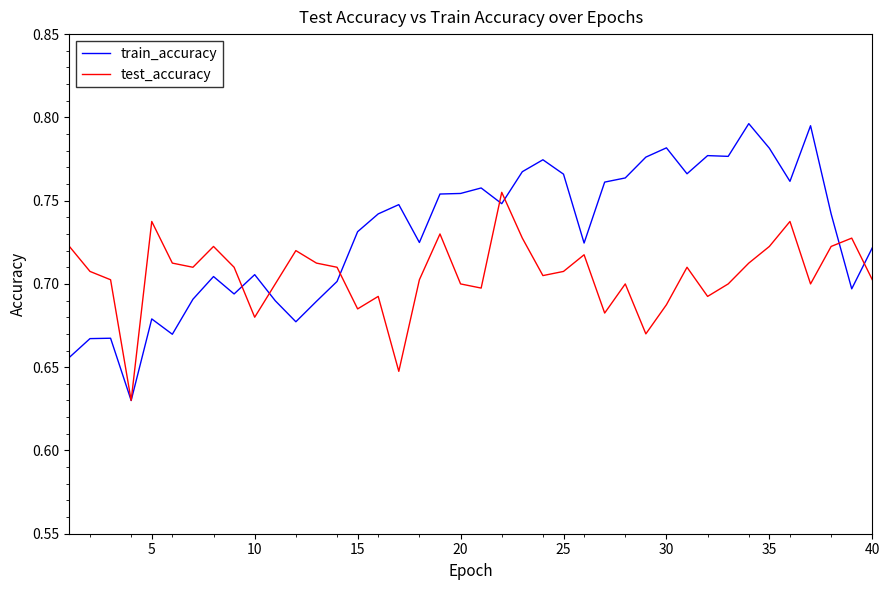

Which series has the largest total across all categories?

train_accuracy